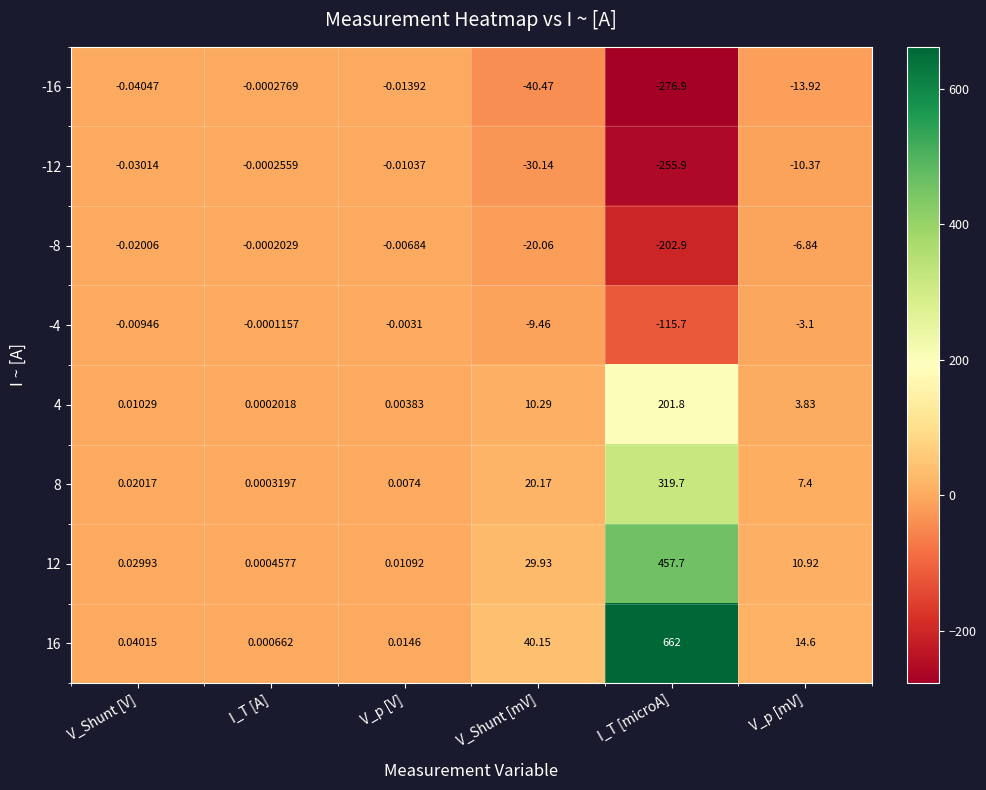

At which label does 4 reach its minimum?

I_T [A]